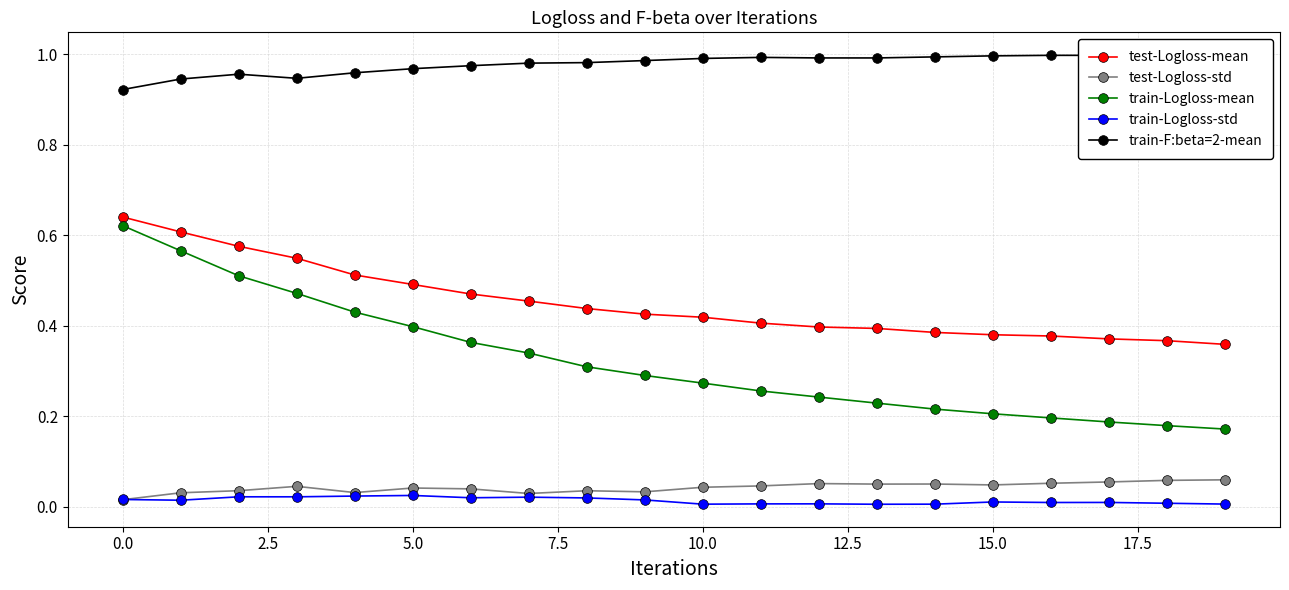

What is the sum of all train-F:beta=2-mean values?

19.6